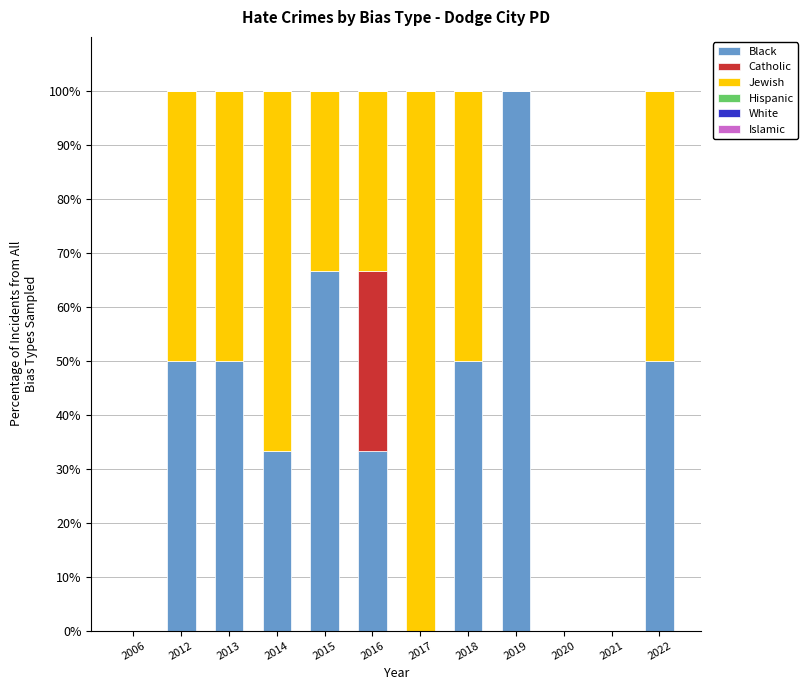

How many distinct data groups are displayed?

3